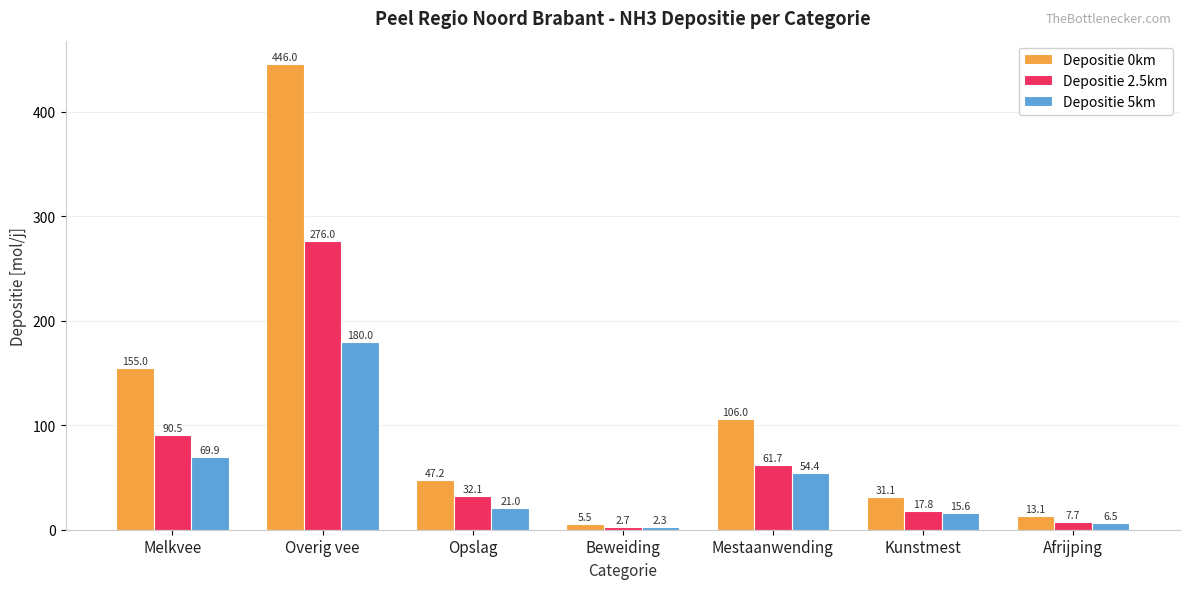

How many categories are shown in the chart?

7